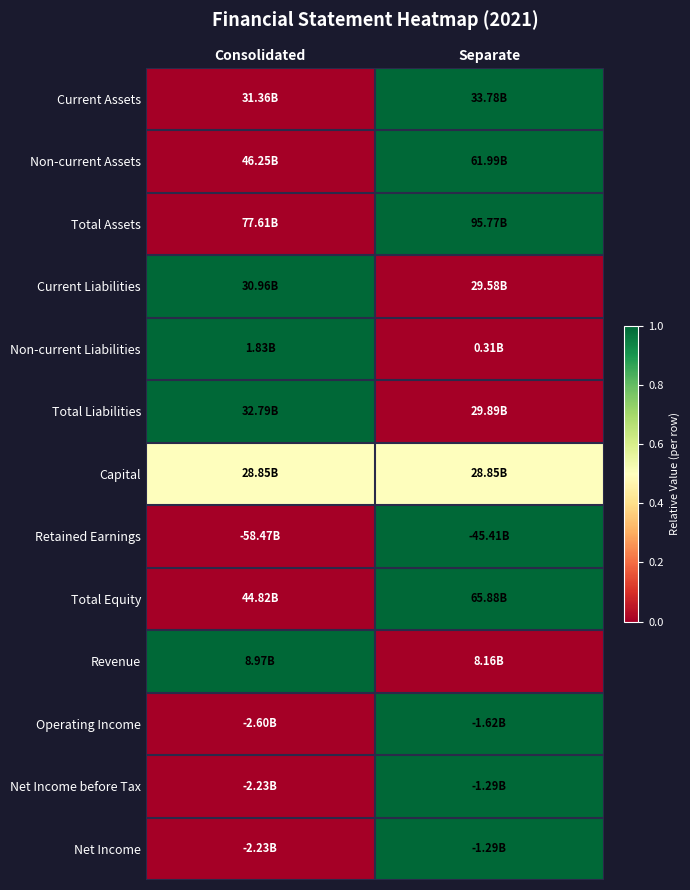

Which label corresponds to the smallest value in the chart?

Consolidated